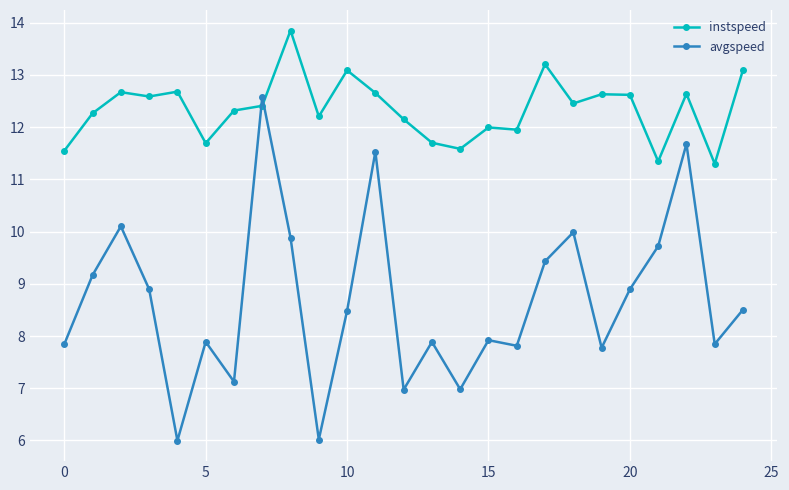

True or false: avgspeed has more than 2 points higher than both neighbors.

True